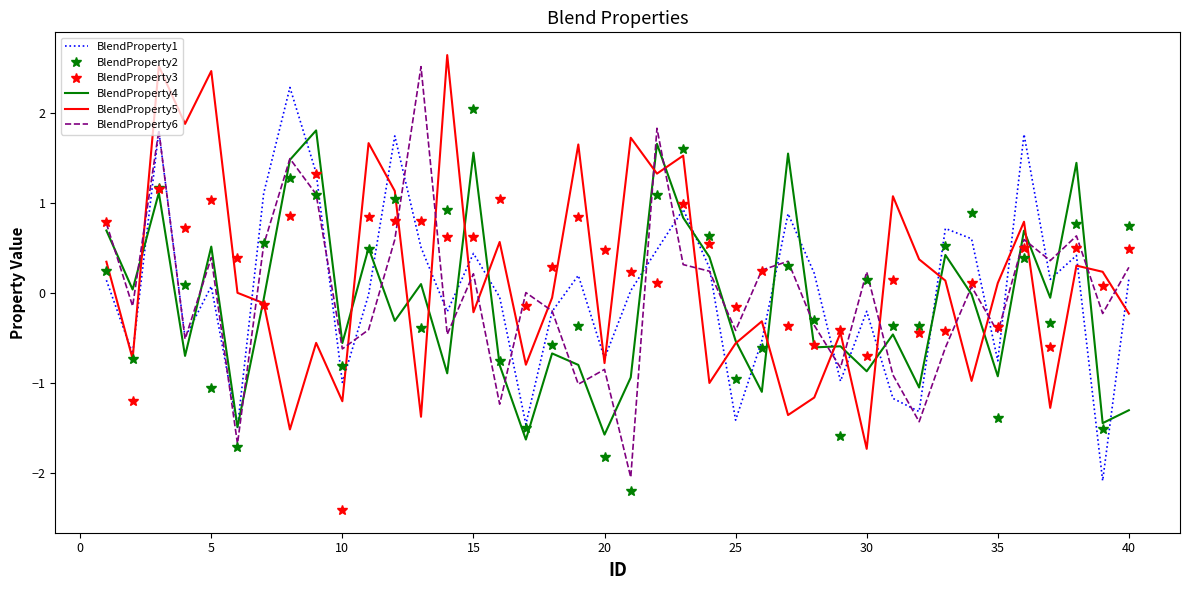

What is the greatest value displayed?

2.6